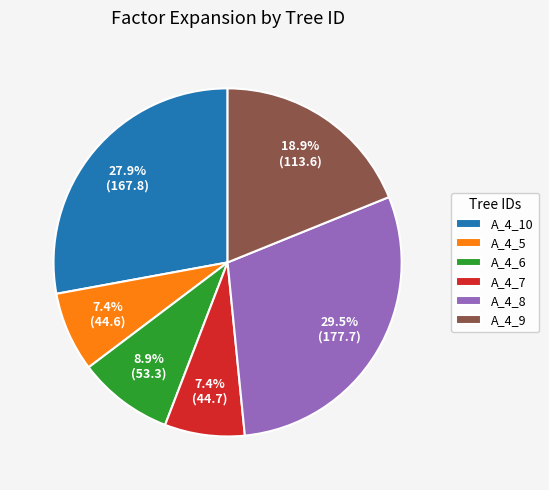

Combined, do A_4_7 and A_4_9 account for over 50%?

No